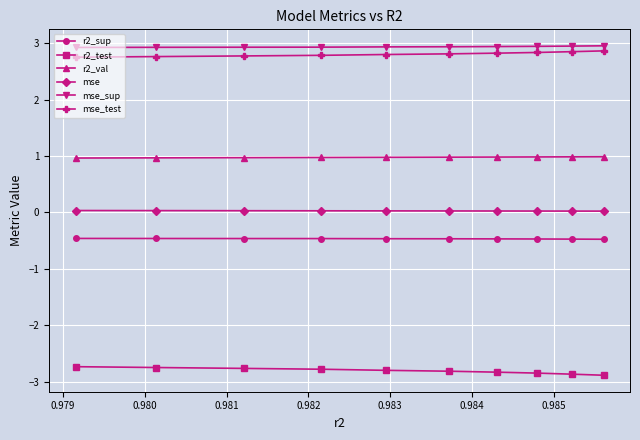

What is the value of the mse_sup point at the 1st from the left?

2.9